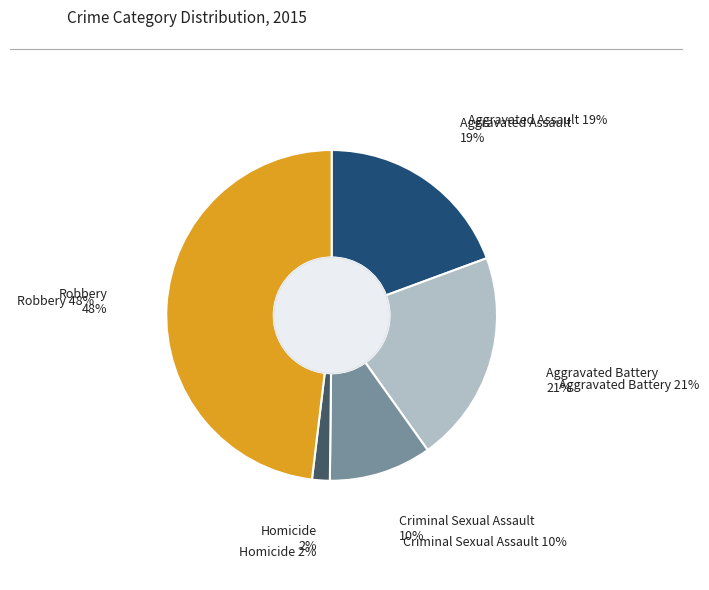

To the nearest percent, what is the average slice percentage?

20%